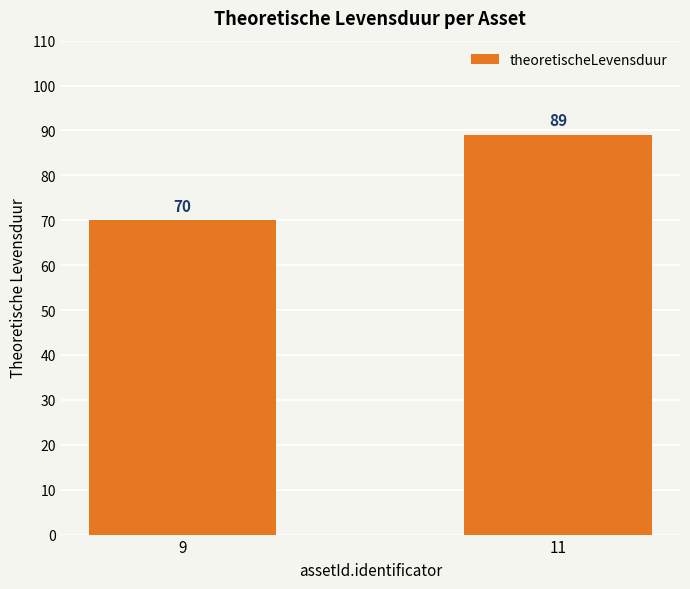

Count the values in the range 70 to 89.

2